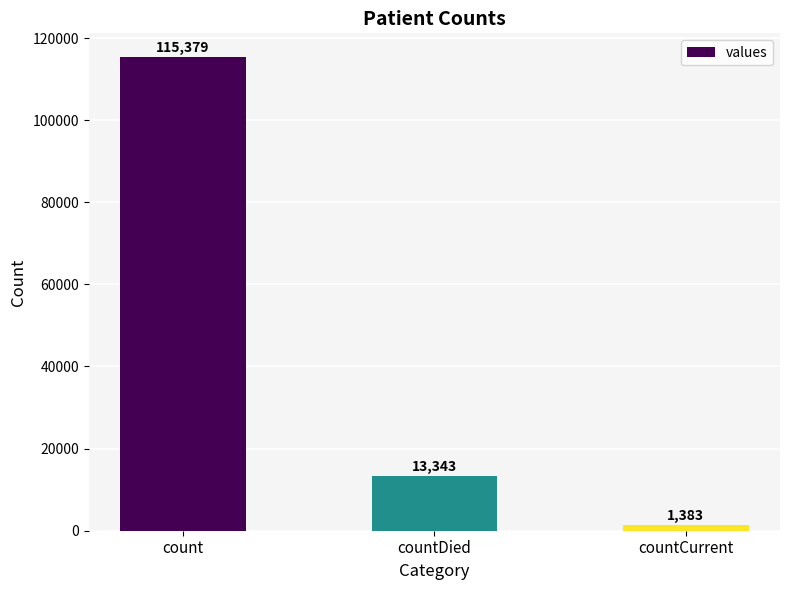

How many distinct data groups are displayed?

1